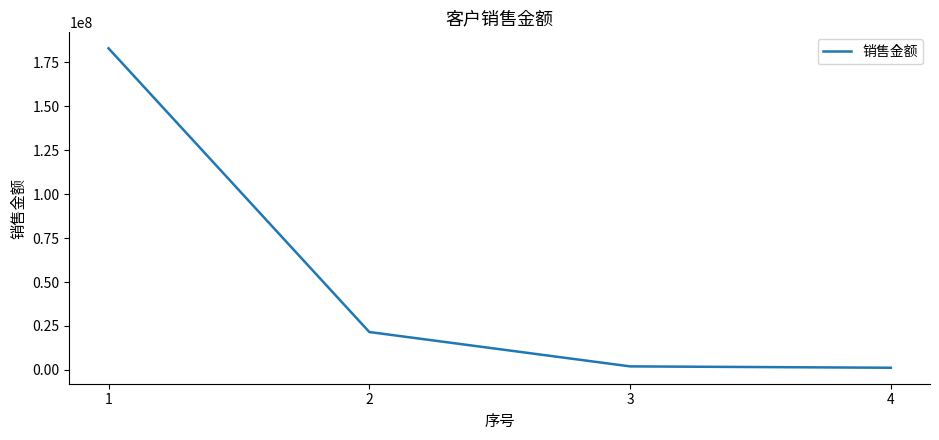

How many values are below 21549857?

2